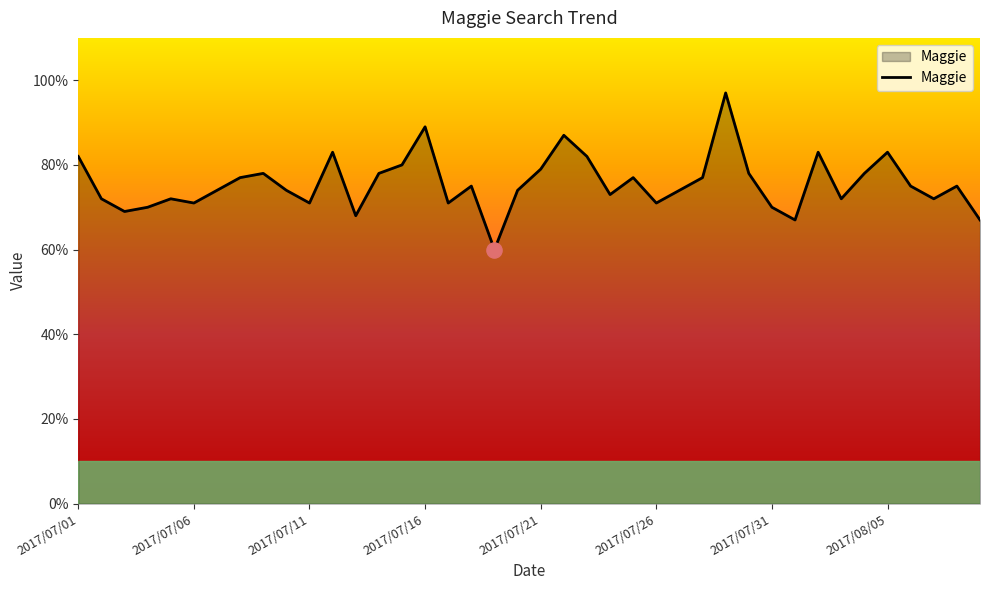

What is the difference between the maximum and minimum values?

37